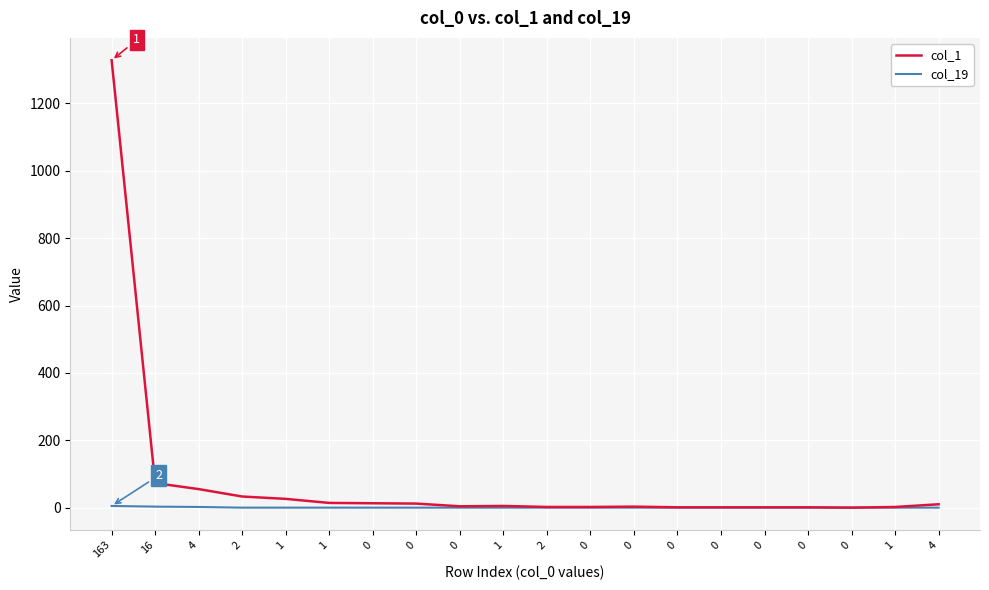

Where is col_19 nearest to the value 2?

4